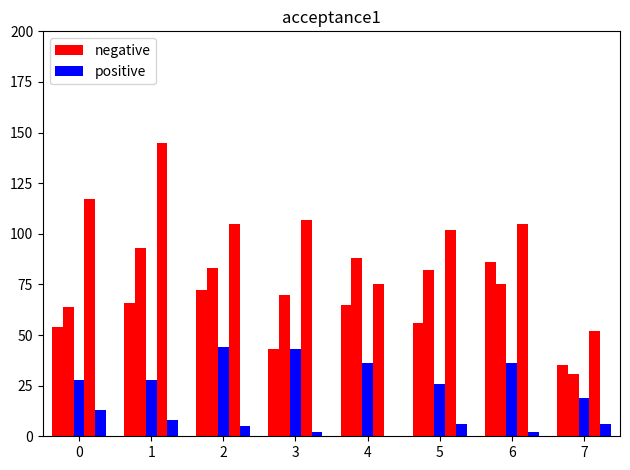

Are the bars grouped side by side (vs. stacked)?

Yes